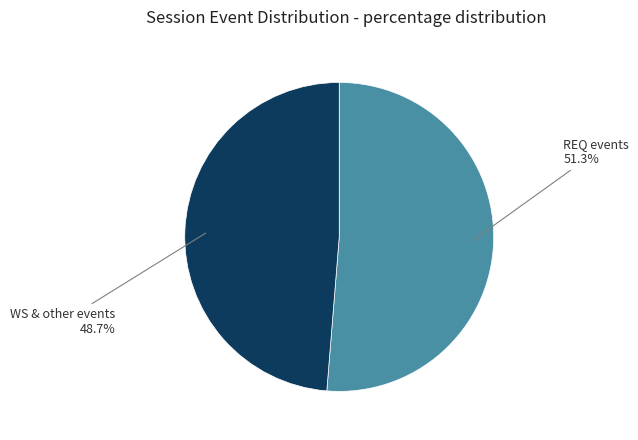

Between REQ events and WS & other events, which is larger?

REQ events